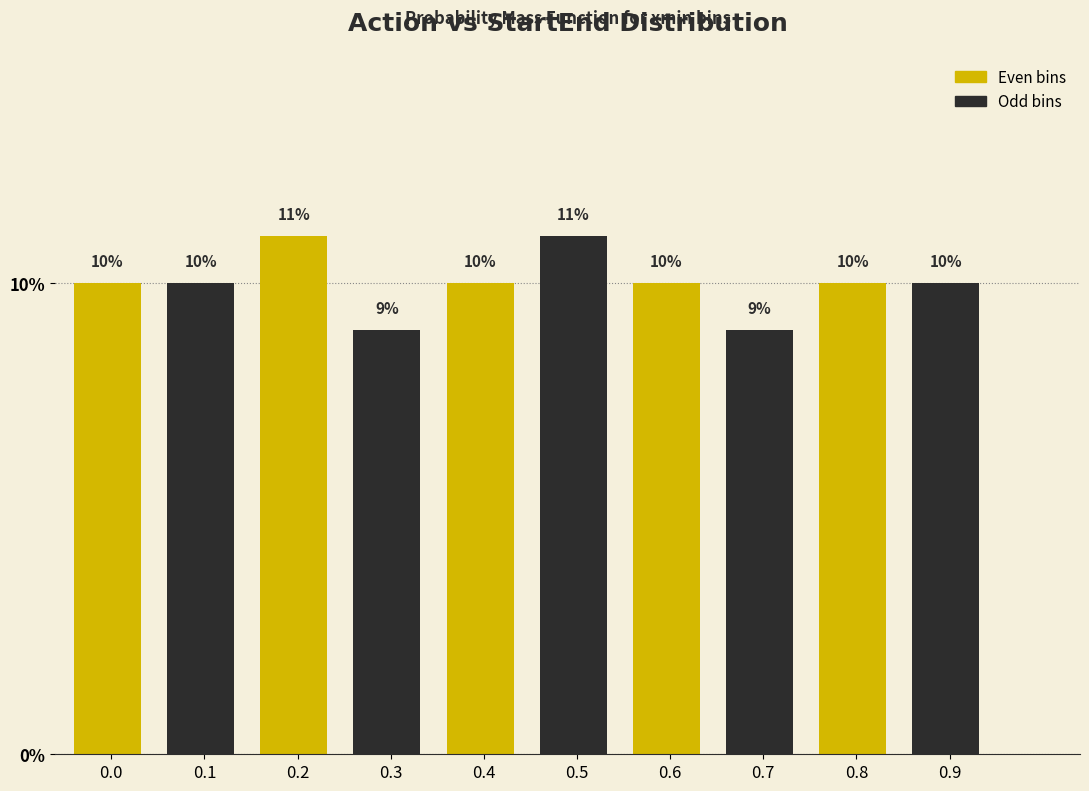

Reading left to right, transcribe all the data shown in this chart.

0.0=10	0.1=10	0.2=11	0.3=9	0.4=10	0.5=11	0.6=10	0.7=9	0.8=10	0.9=10